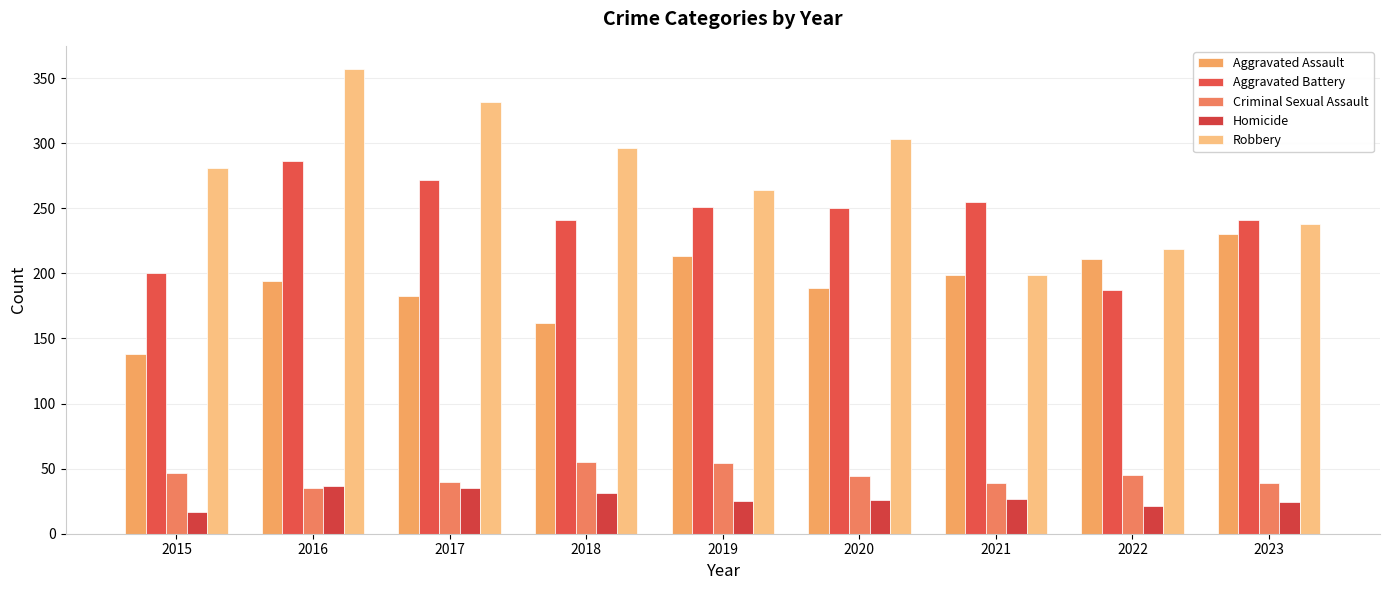

Which series has the largest range (max minus min)?

Robbery